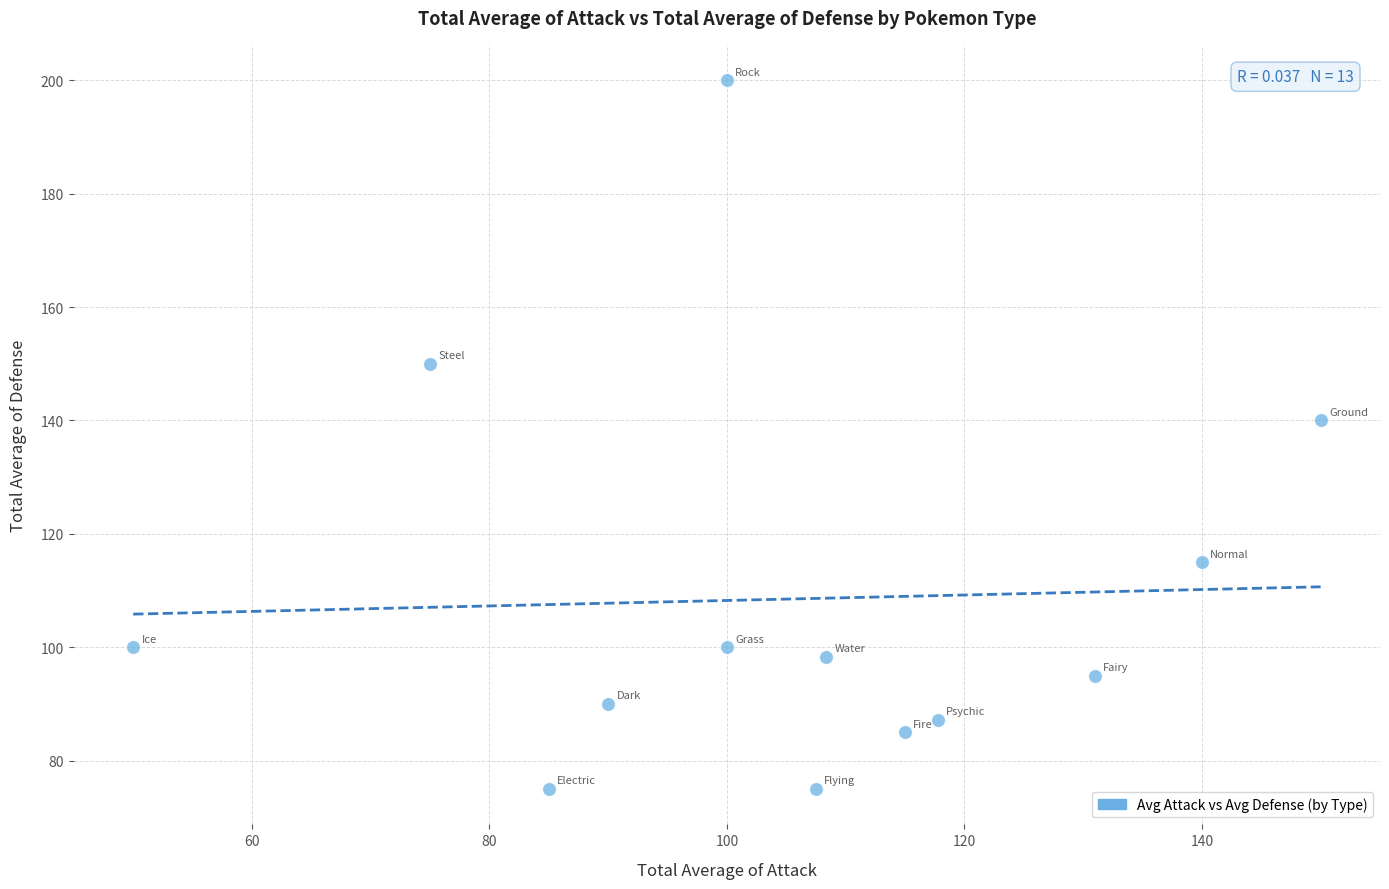

What Y value in the scatter plot is closest to 137?

140.0